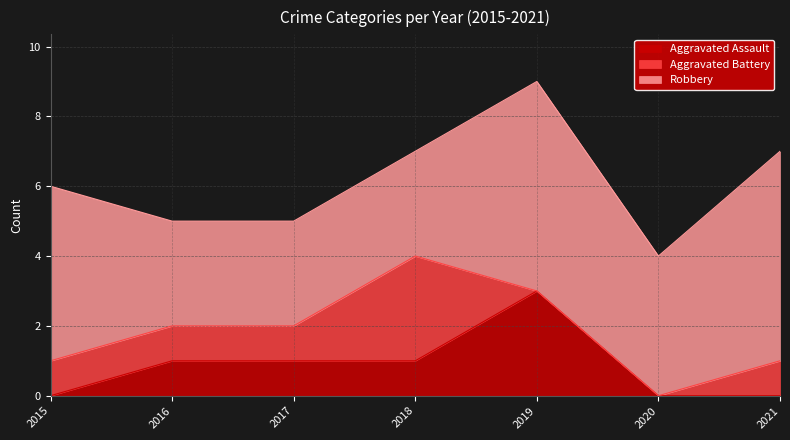

Which category has the highest value in the Aggravated Battery series?

2018